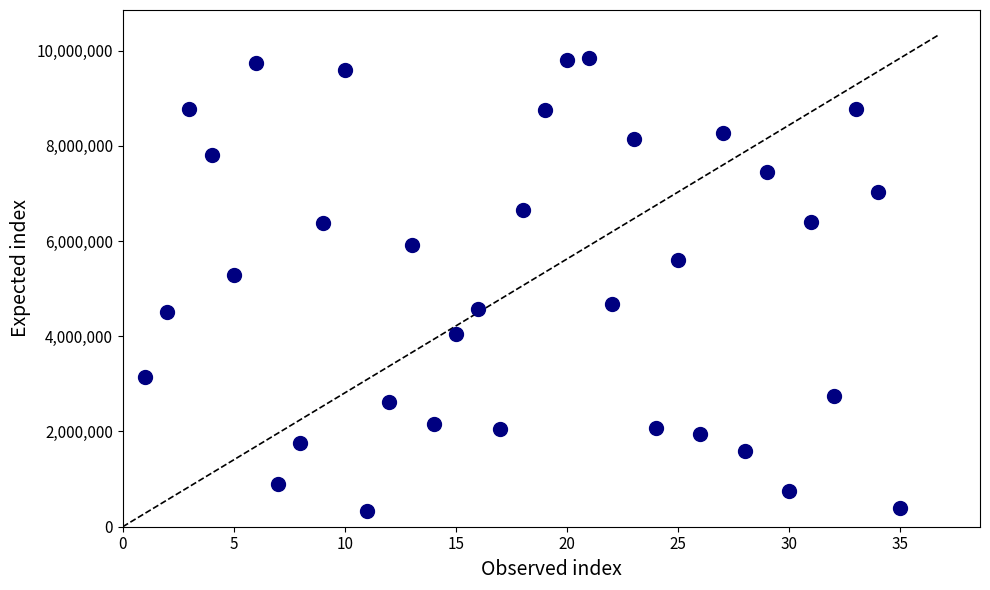

What Y value in the scatter plot is closest to 5081545?

5279484